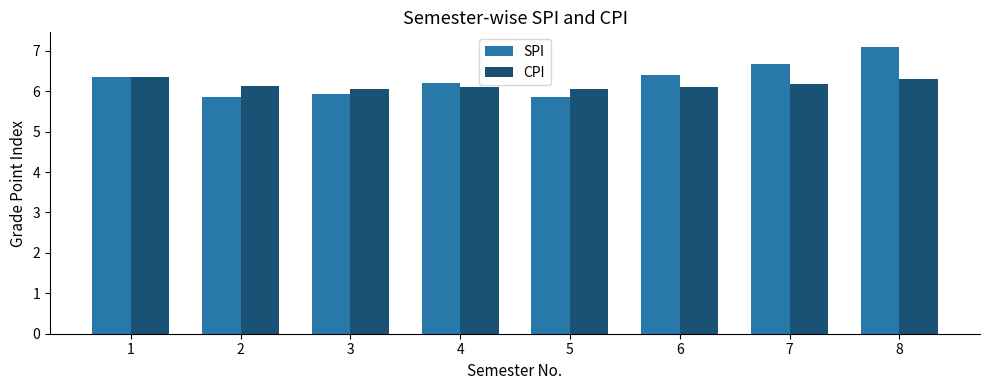

Rank the series at 3 from lowest to highest value.

SPI, CPI